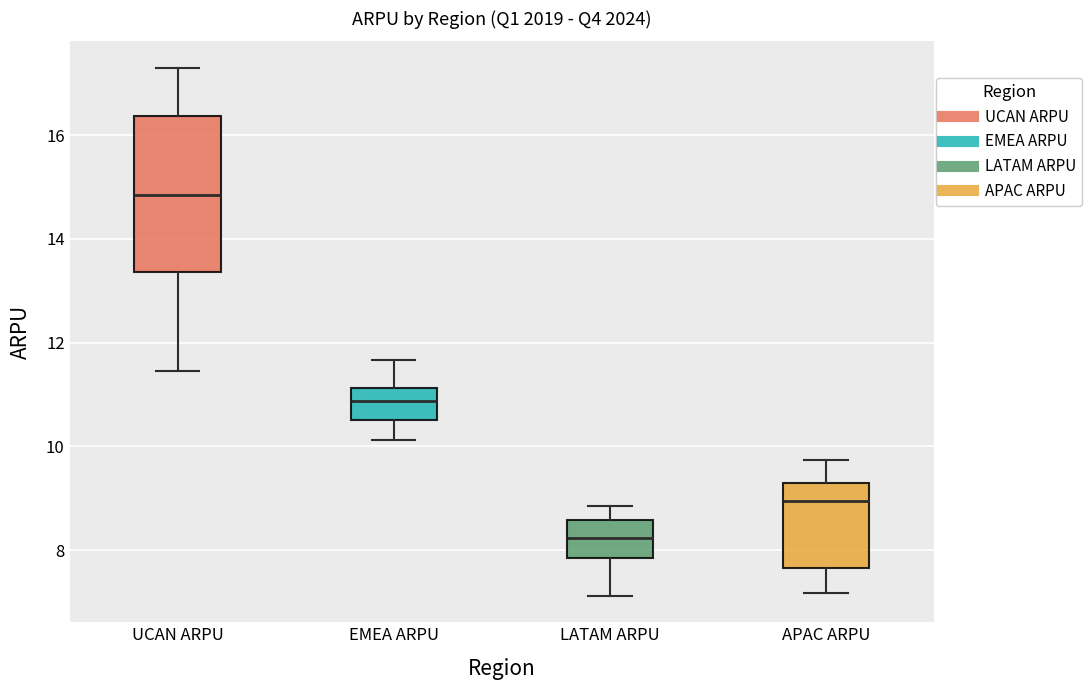

Reading left to right, transcribe this box plot: for each box, give where its median line is, the range the box spans, and where its two whiskers end, as read against the y-axis. The values are not printed on the chart, so give them approximately, as read against the axis.

UCAN ARPU: median 14.8, box 13.4 to 16.4, whiskers 11.4 to 17.4
EMEA ARPU: median 10.8, box 10.6 to 11.2, whiskers 10.2 to 11.6
LATAM ARPU: median 8.2, box 7.8 to 8.6, whiskers 7.2 to 8.8
APAC ARPU: median 9.0, box 7.6 to 9.2, whiskers 7.2 to 9.8